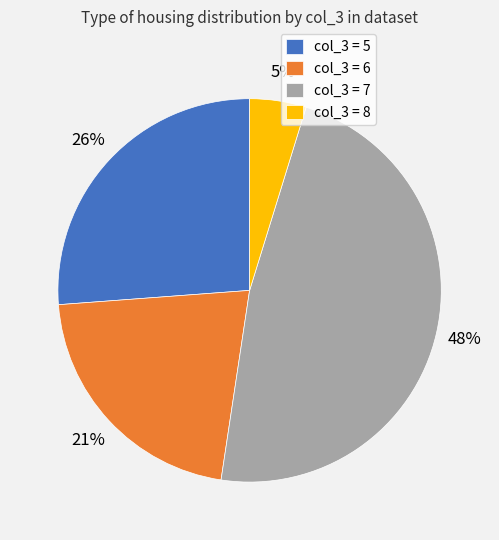

Count the number of slices in the pie.

4